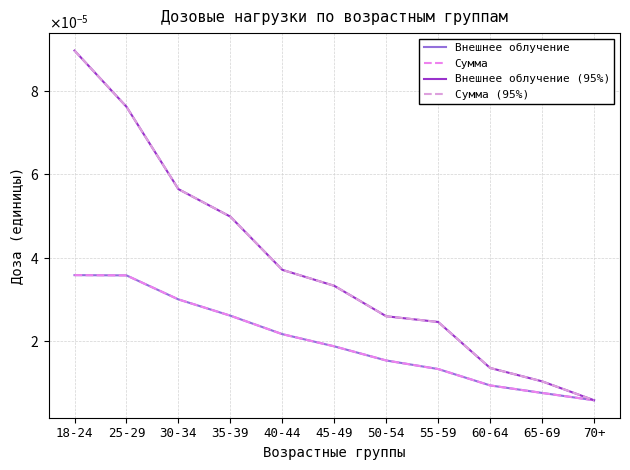

True or false: Внешнее облучение has a value of 0.0 at 18-24.

False